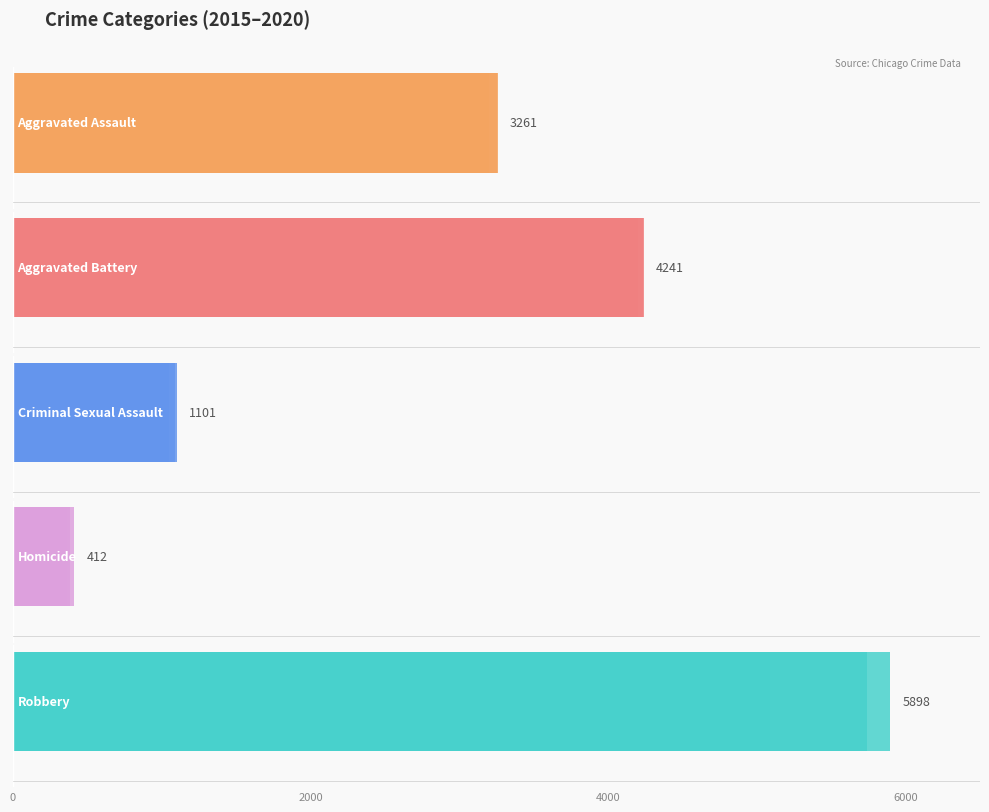

True or false: Aggravated Battery has a value of 1233 at 6000.

False